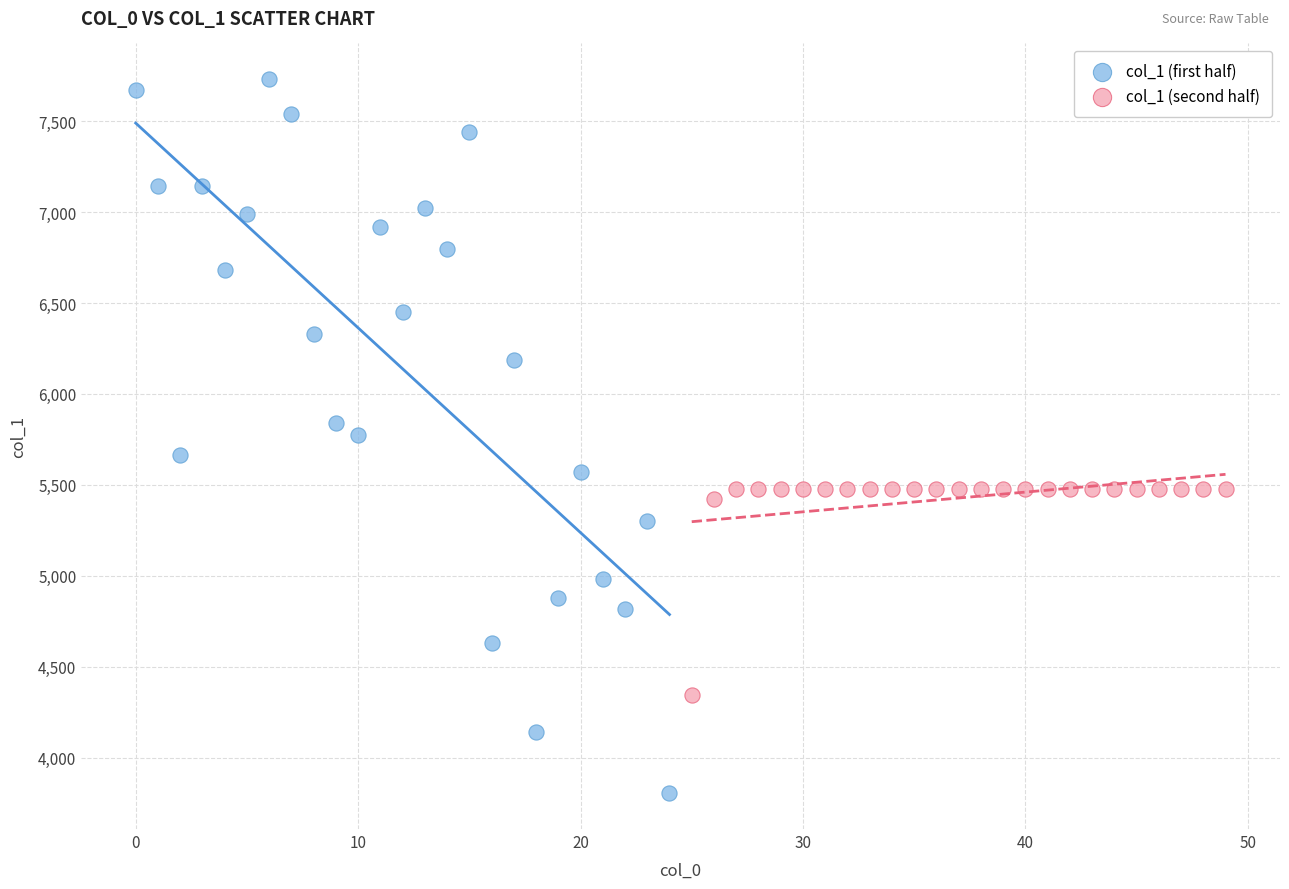

What are all the series names shown in the legend?

col_1 (first half), col_1 (second half)